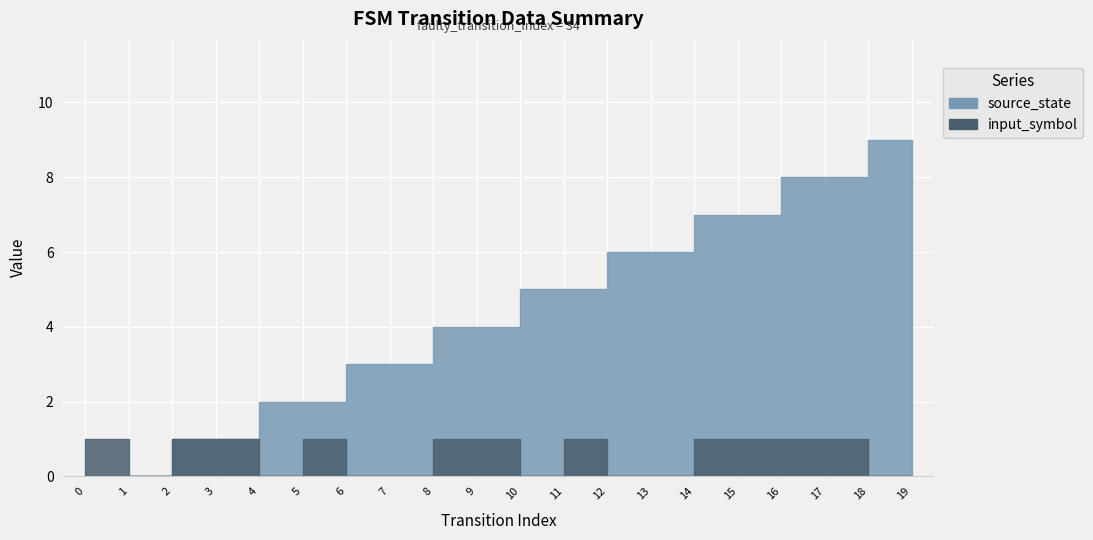

At which category does input_symbol reach its first local peak?

5